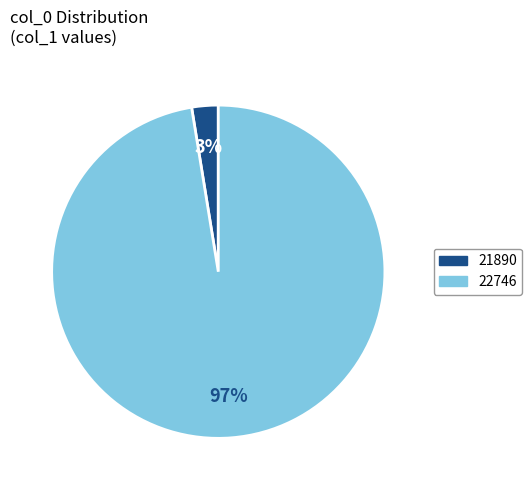

To the nearest percent, what is the combined percentage of 22746 and 21890?

100%